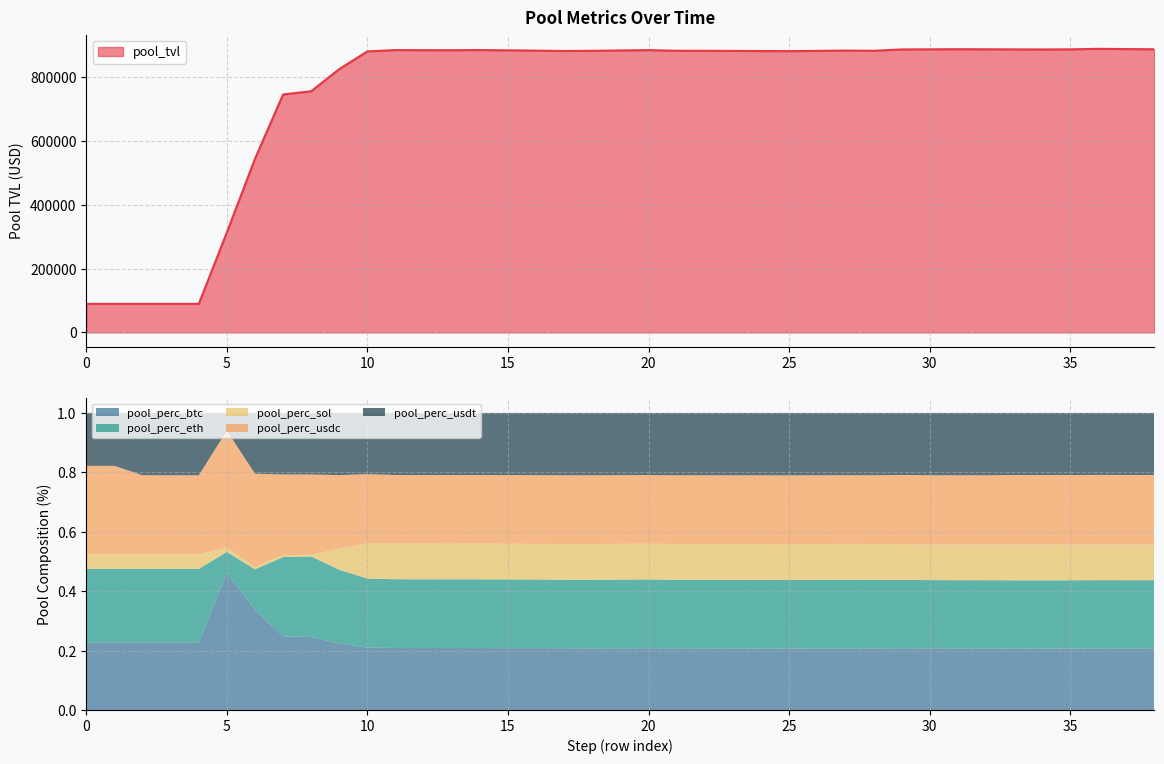

What is the minimum value for pool_tvl?

89372.4